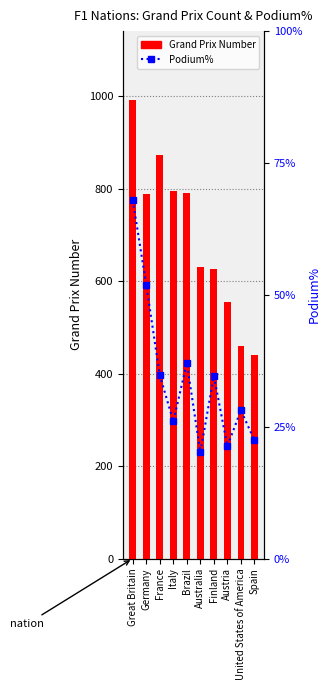

How many data points in Podium% are less than 34?

5